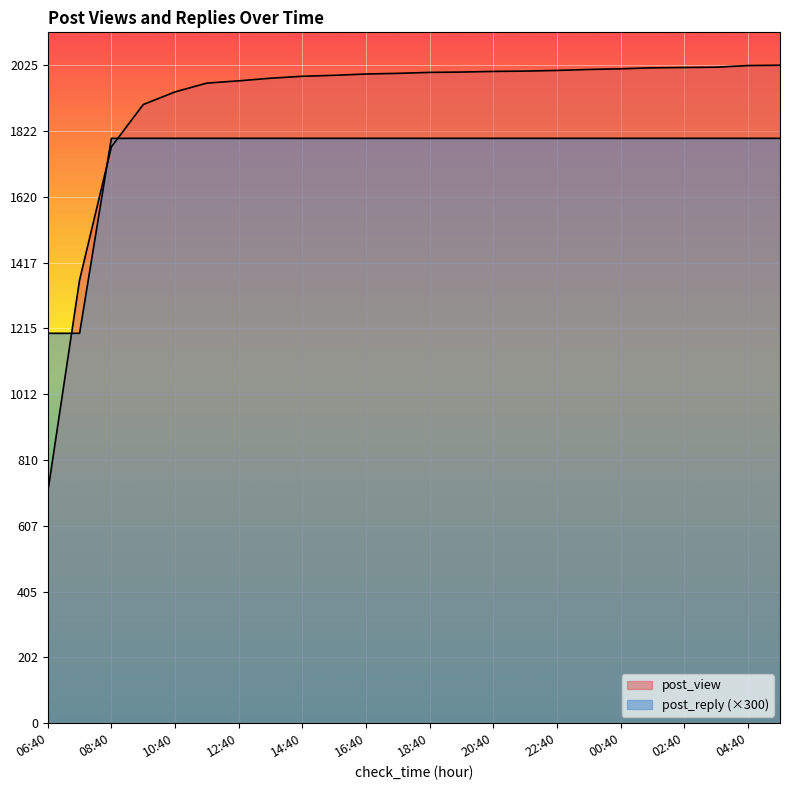

Is it true that post_view equals 2009 at 22:40?

True